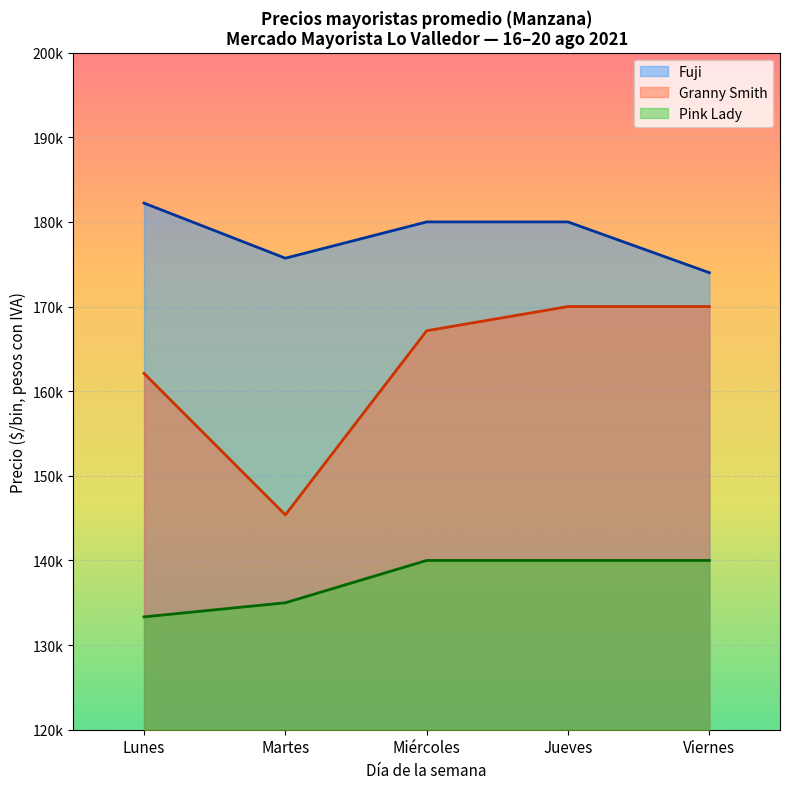

Reading right to left, list all the values displayed in this chart.

Fuji: Viernes=174000	Jueves=180000	Miércoles=180000	Martes=175714	Lunes=182222
Granny Smith: Viernes=170000	Jueves=170000	Miércoles=167143	Martes=145385	Lunes=162105
Pink Lady: Viernes=140000	Jueves=140000	Miércoles=140000	Martes=135000	Lunes=133333